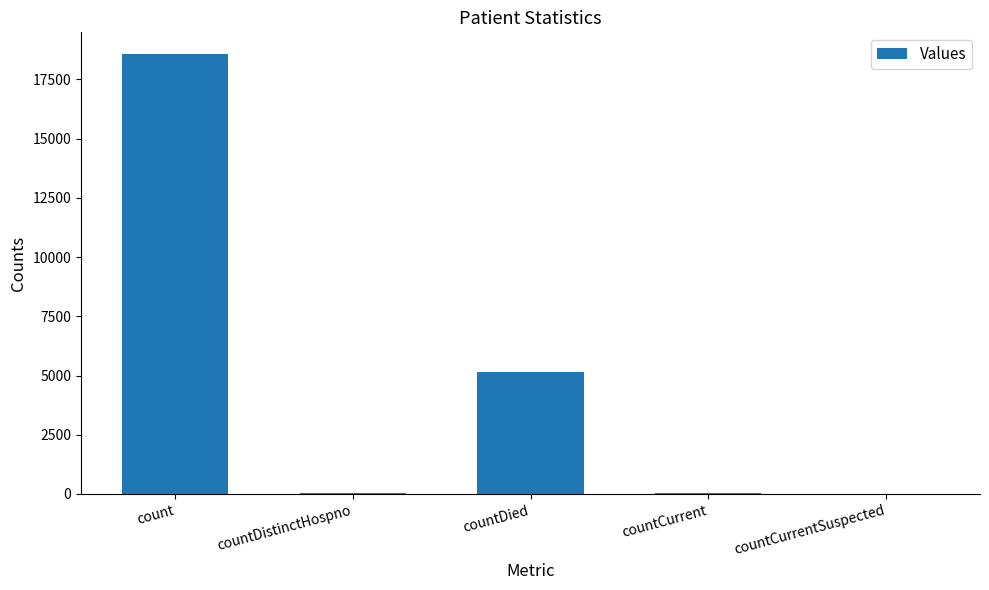

Read the value at countCurrent.

49